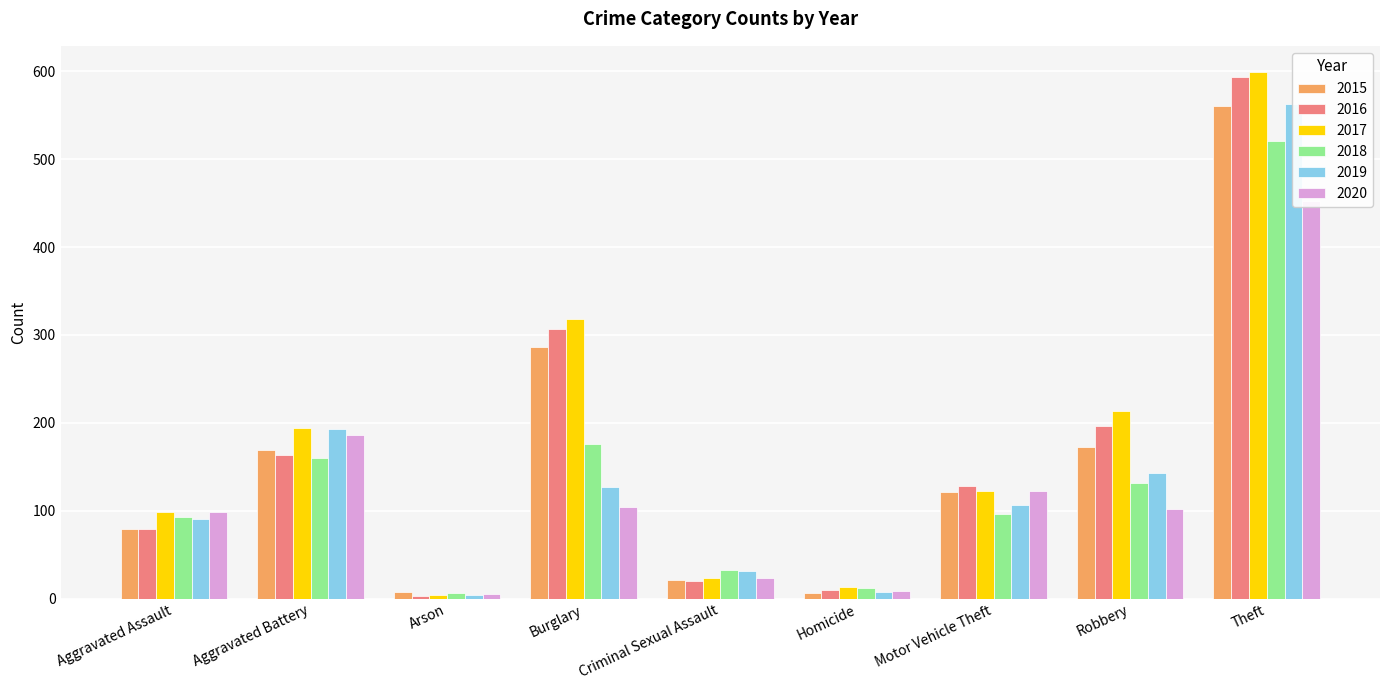

What is the value of the 2015 bar at the 1st from the left?

79